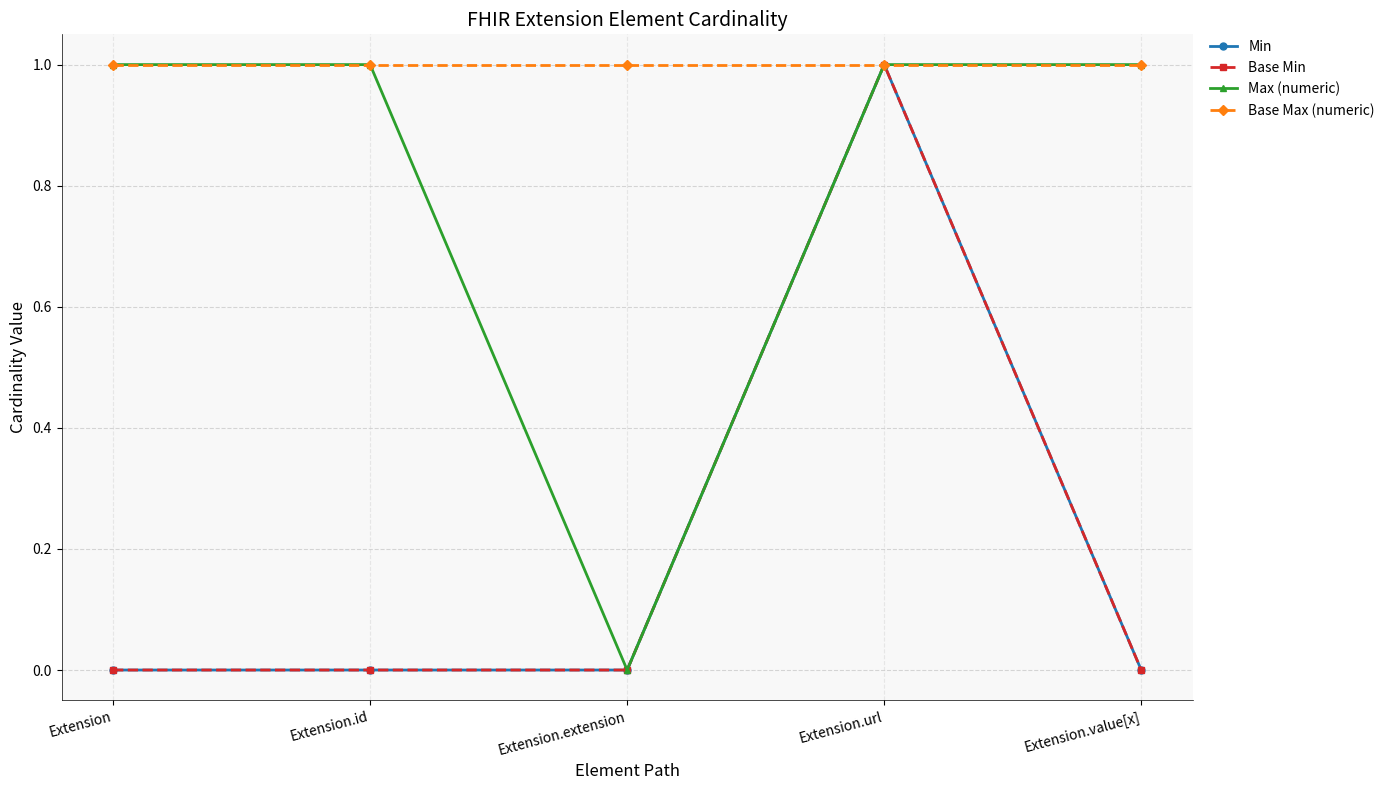

At Extension.value[x], list the series in order from smallest to largest.

Min, Base Min, Max (numeric), Base Max (numeric)